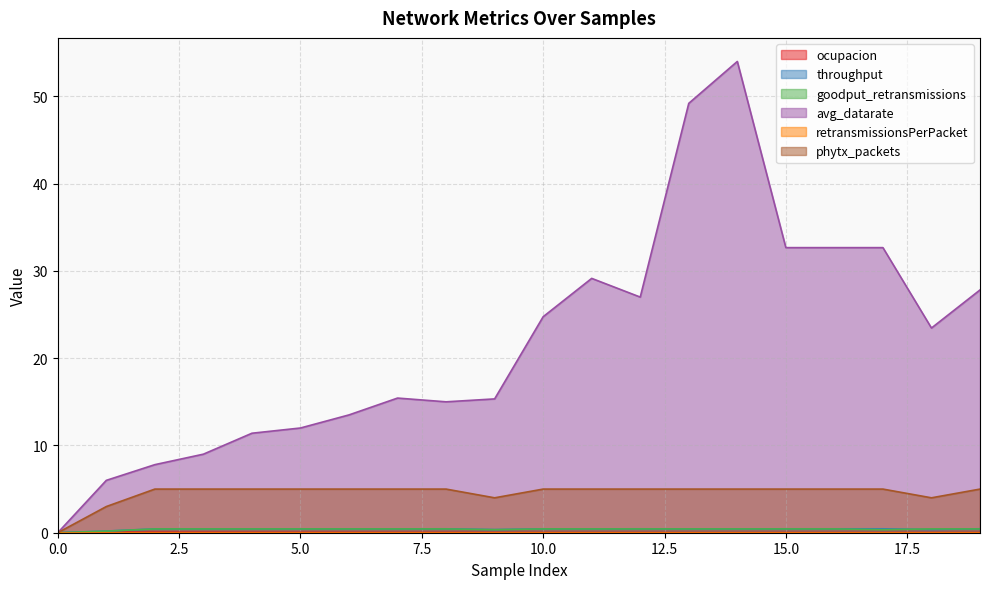

At how many categories does at least one series exceed 41?

2